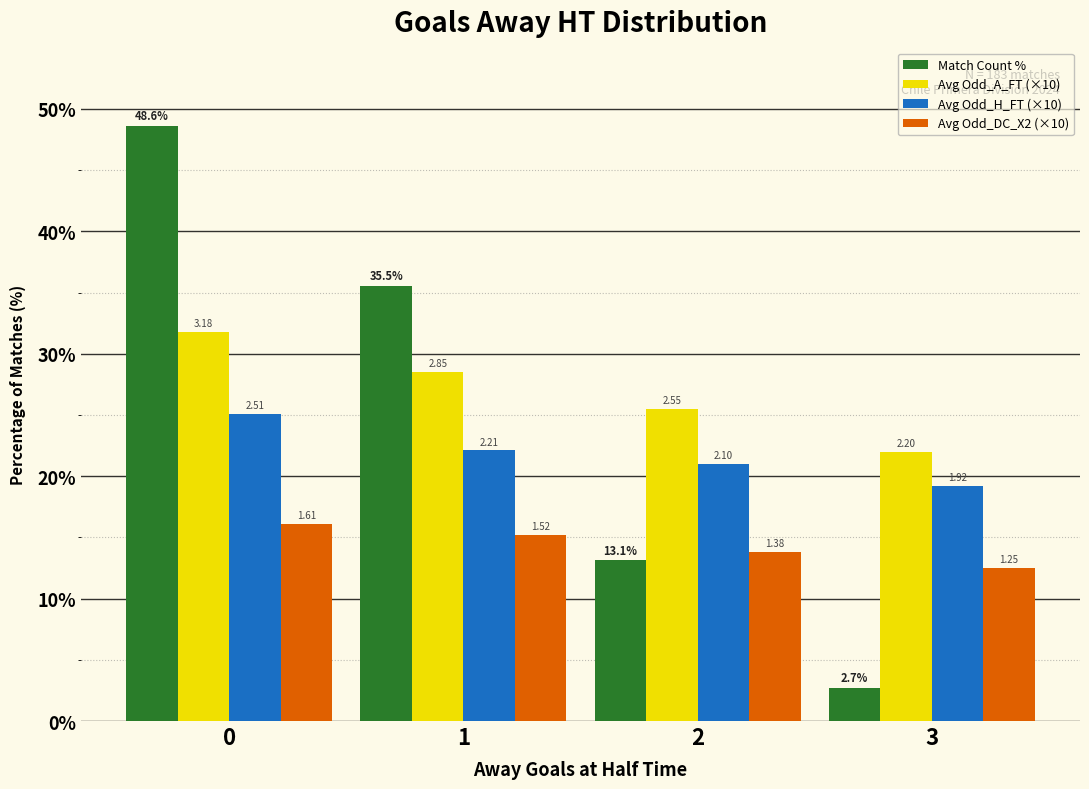

What are all the series names shown in the legend?

Match Count %, Avg Odd_A_FT (×10), Avg Odd_H_FT (×10), Avg Odd_DC_X2 (×10)